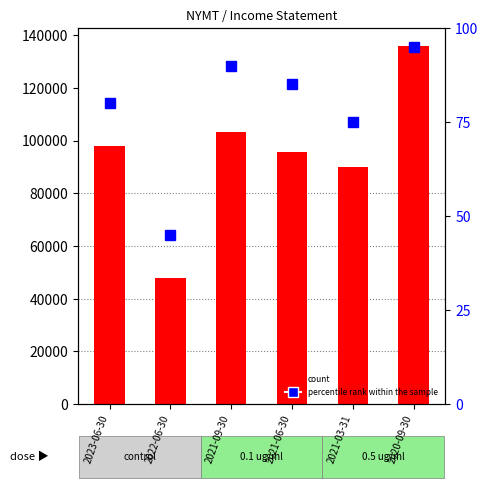

What is the approximate value of percentile rank within the sample at 2023-06-30, to the nearest 5?

80